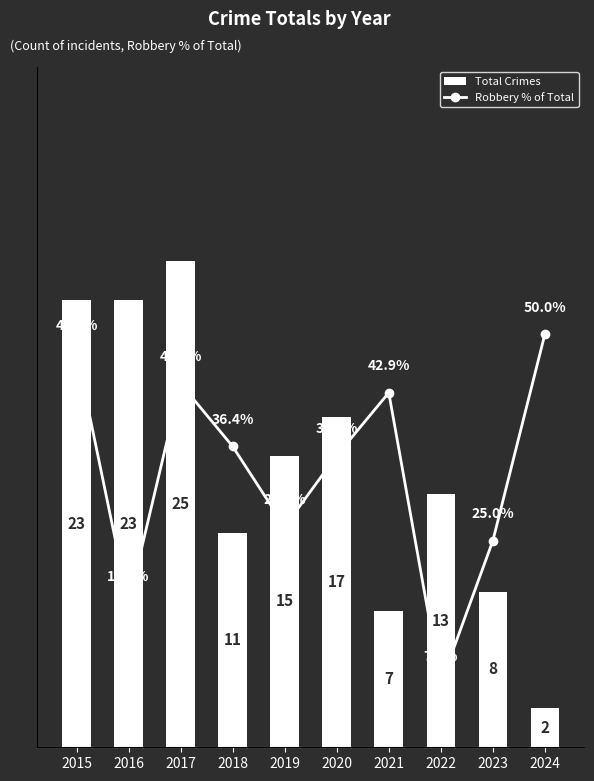

Reading left to right, list all the values displayed in this chart.

Total: 23.0	23.0	25.0	11.0	15.0	17.0	7.0	13.0	8.0	2.0
Robbery %: 20.3	7.4	18.7	15.5	11.3	15.0	18.2	3.3	10.6	21.2